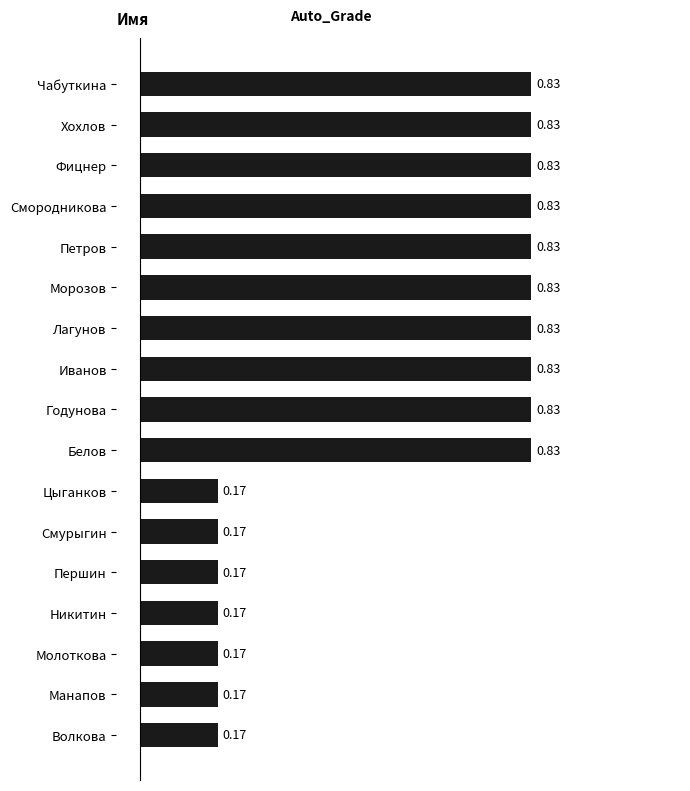

What is the label of the 8th bar from the top?

Иванов